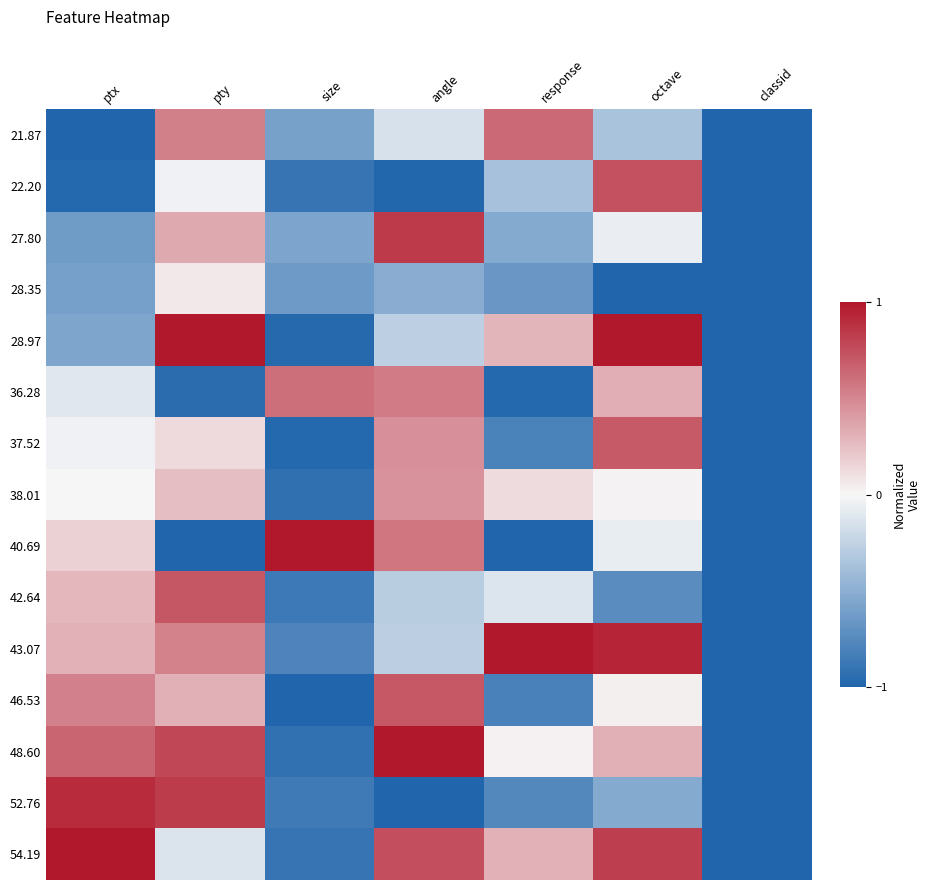

At which category does the chart reach its peak across all series?

pty